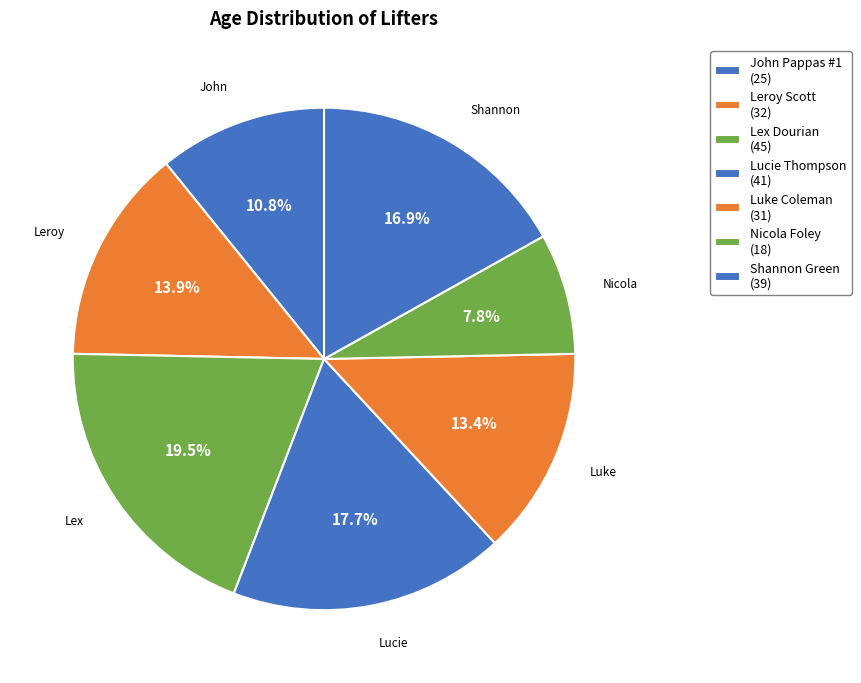

Does any single category account for the majority?

No